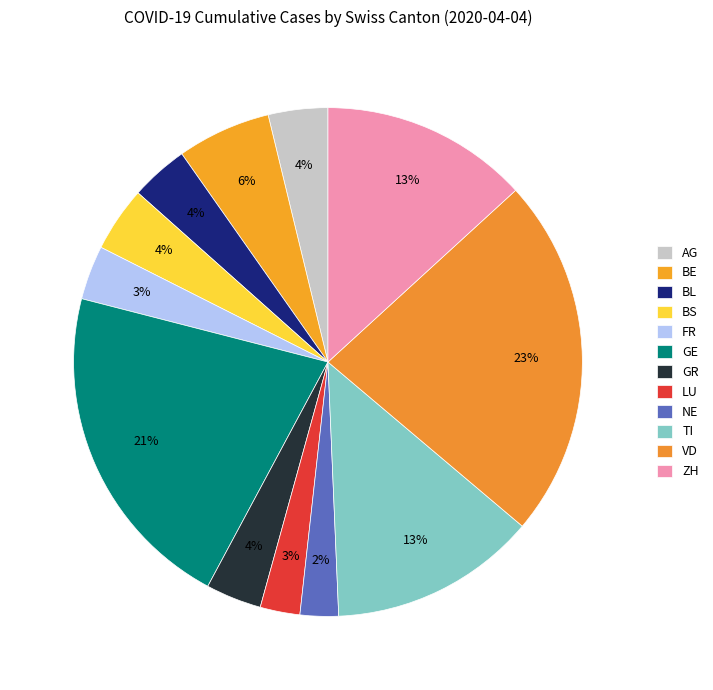

Is it true that ZH is 1% of the pie?

False